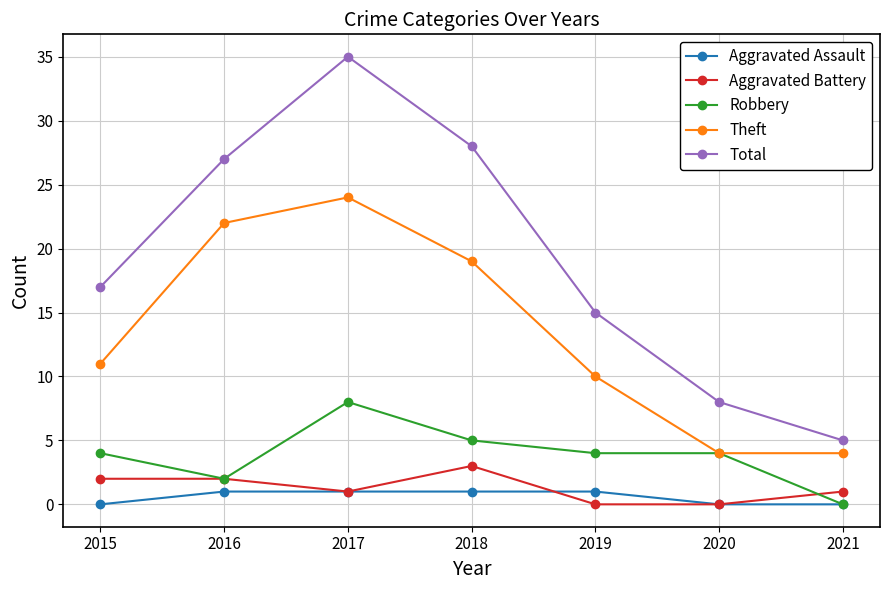

What is the value of the Theft point at the 5th from the left?

10